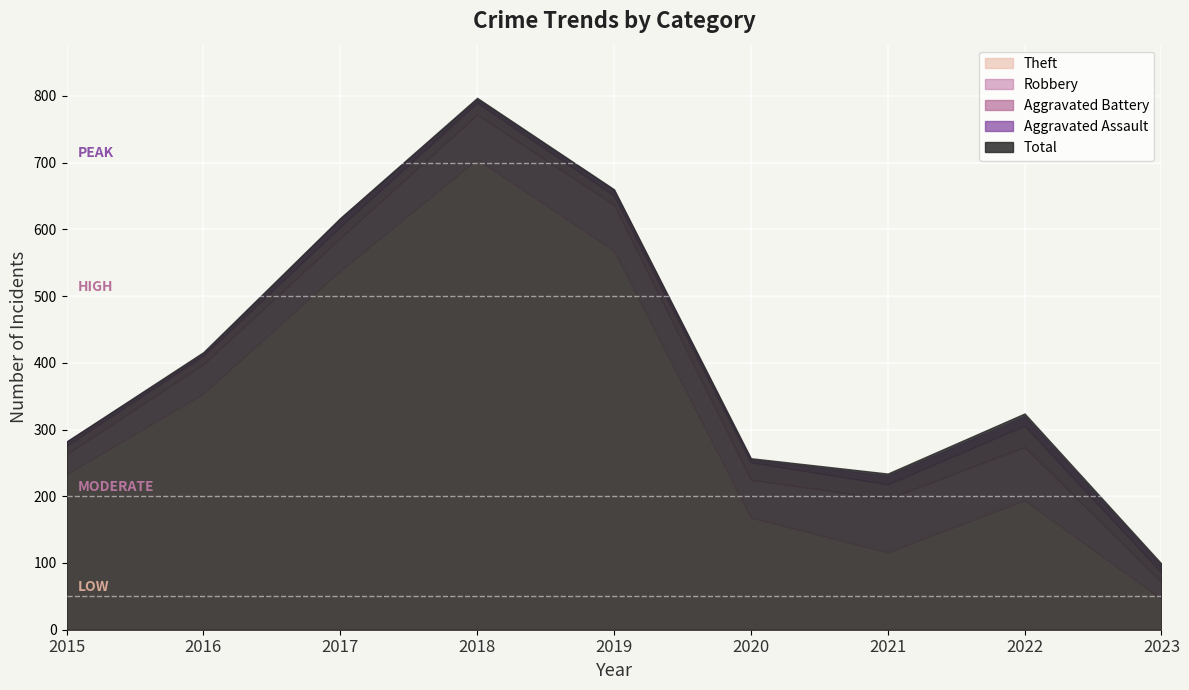

Read the Robbery value at 2022, to the nearest 5.

80